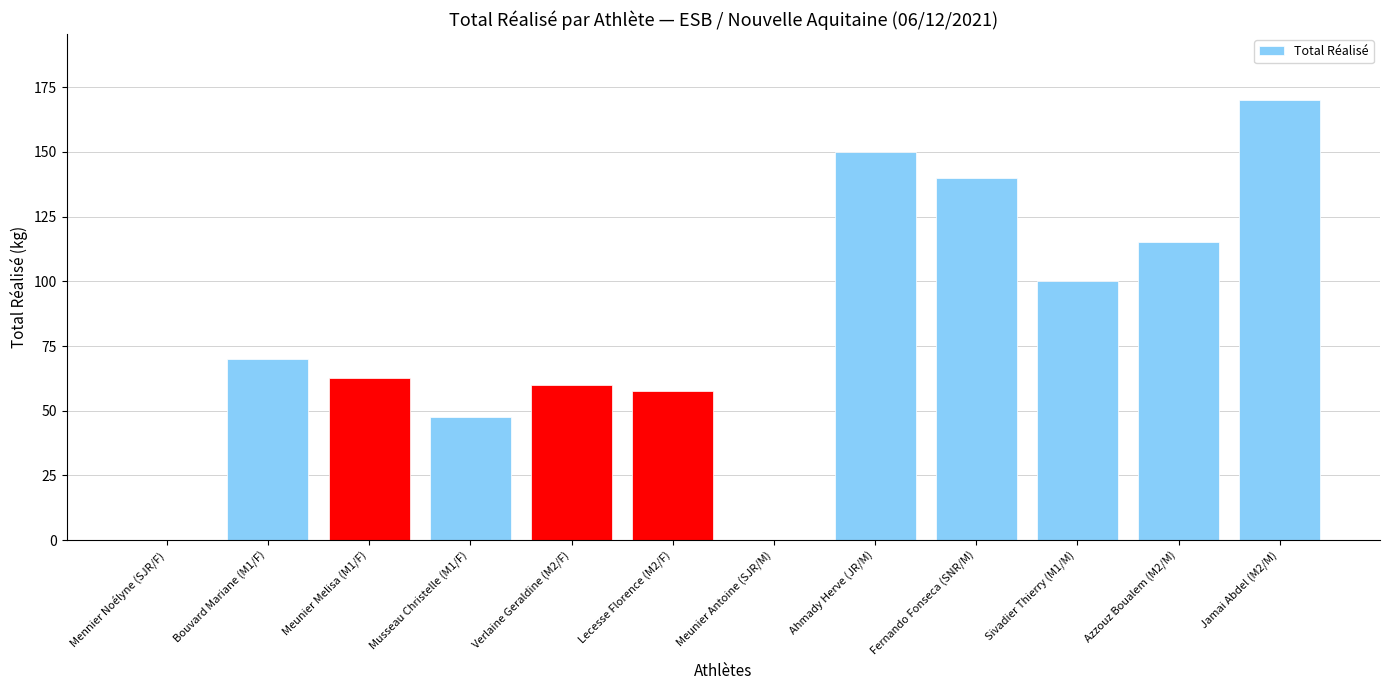

Which category has the highest value across all series?

Jamai Abdel (M2/M)